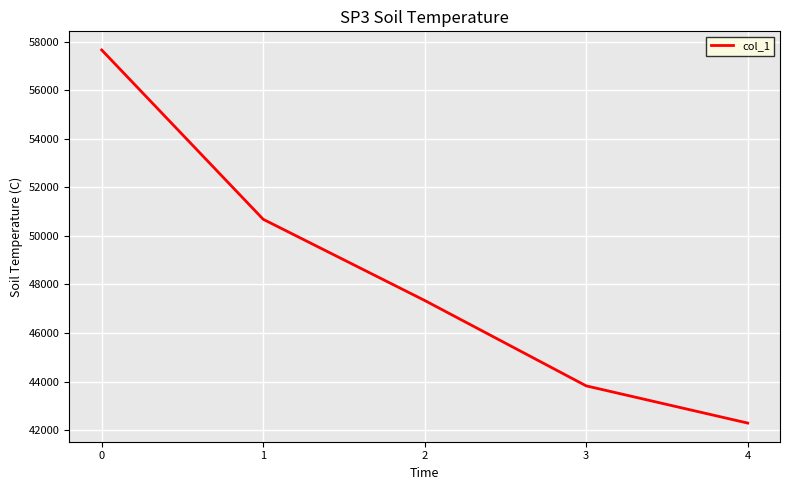

Which label corresponds to the smallest value in the chart?

4